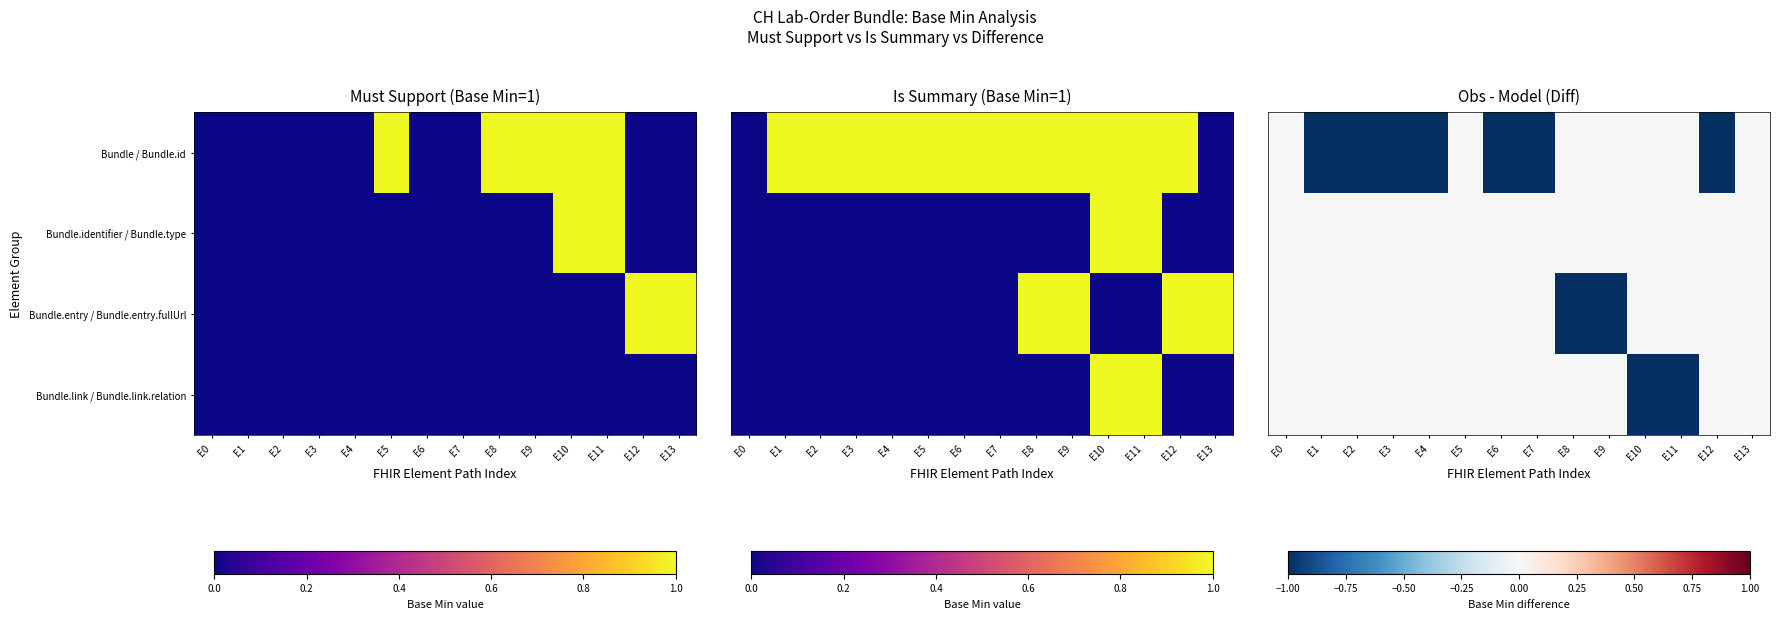

Which series has the largest total across all categories?

Bundle.identifier / Bundle.type